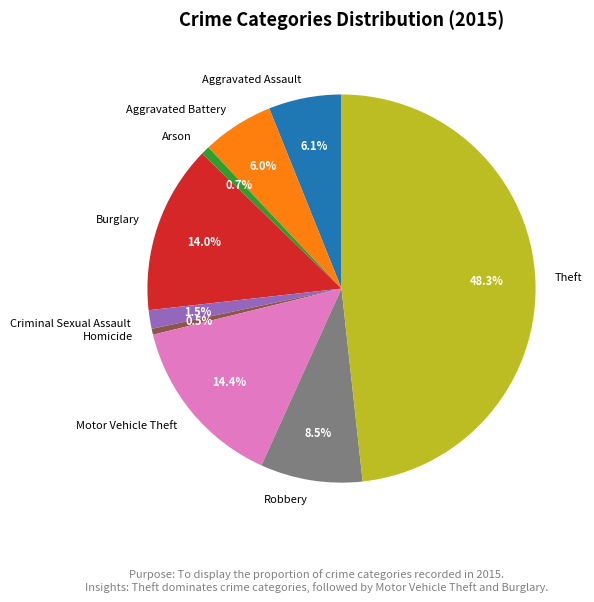

To the nearest percent, what is the average slice percentage?

11%